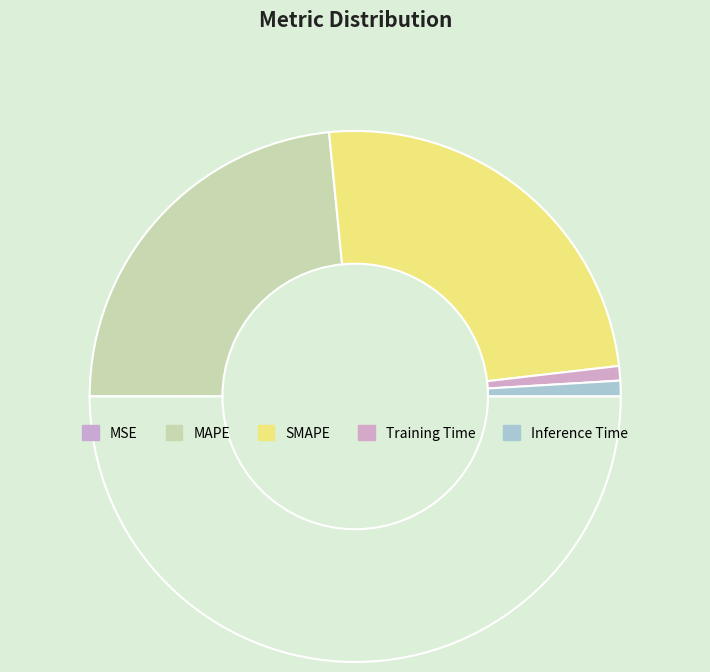

Is there any slice that represents more than half of the pie?

No